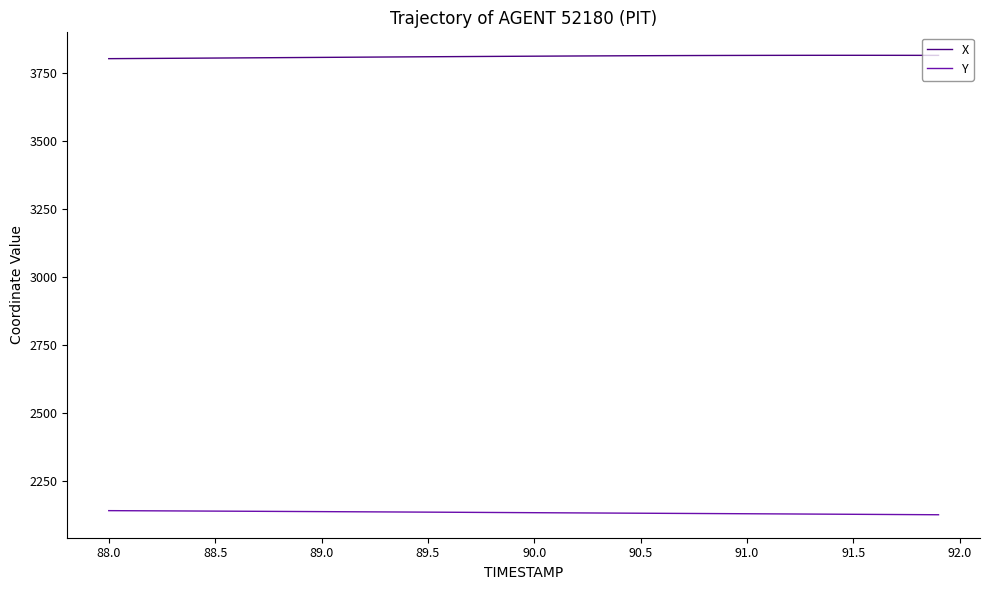

Rank the series by their average value, from lowest to highest.

Y, X